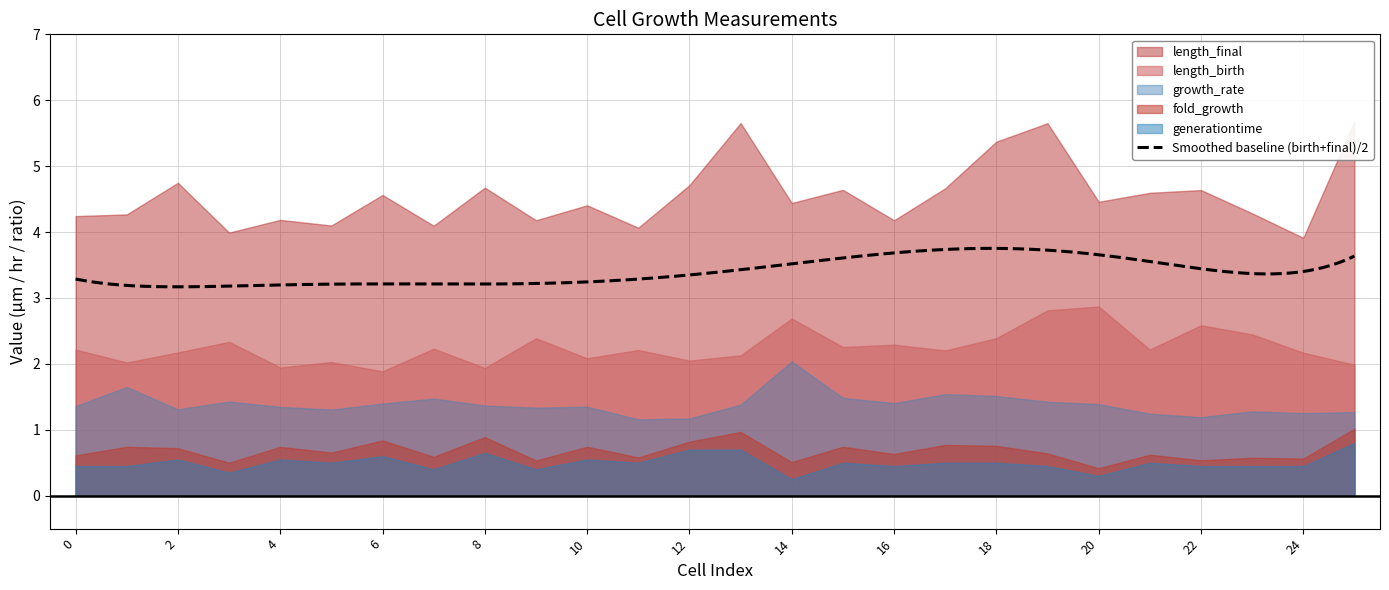

How many lines are shown in the chart?

5